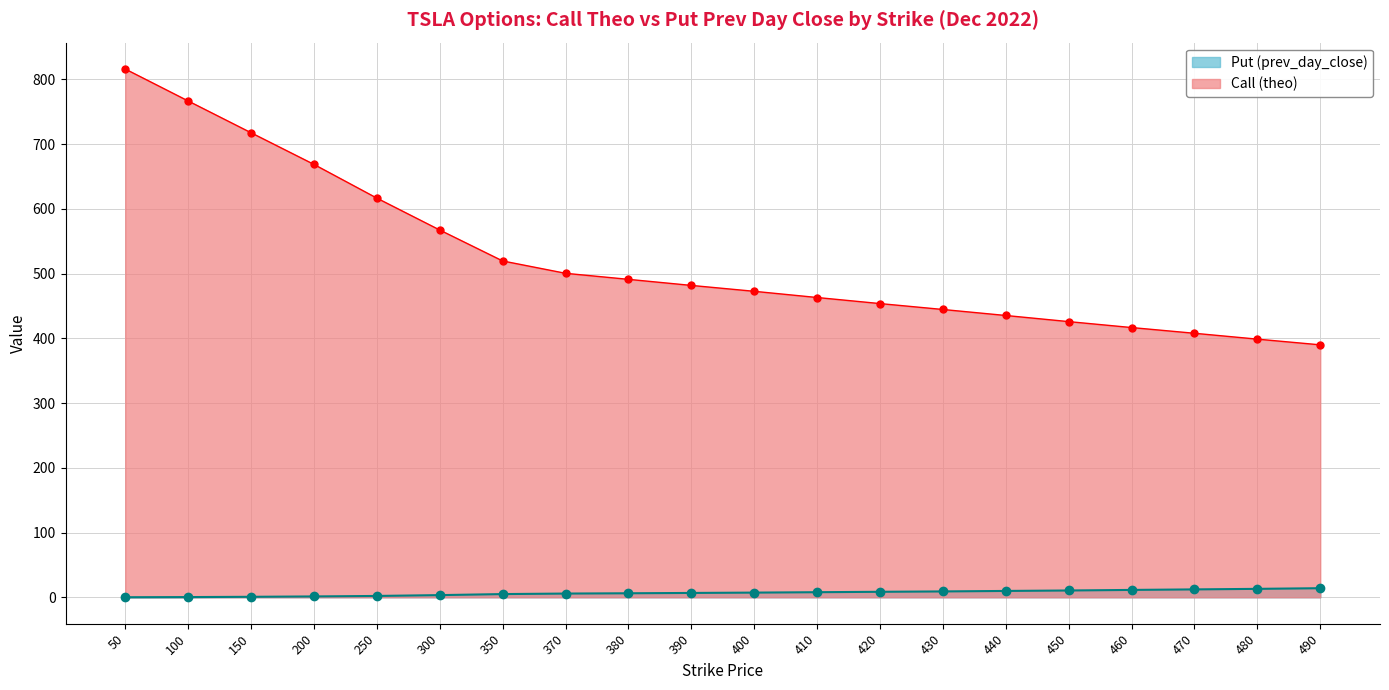

True or false: Call (theo) and Put (prev_day_close) intersect in this chart.

False